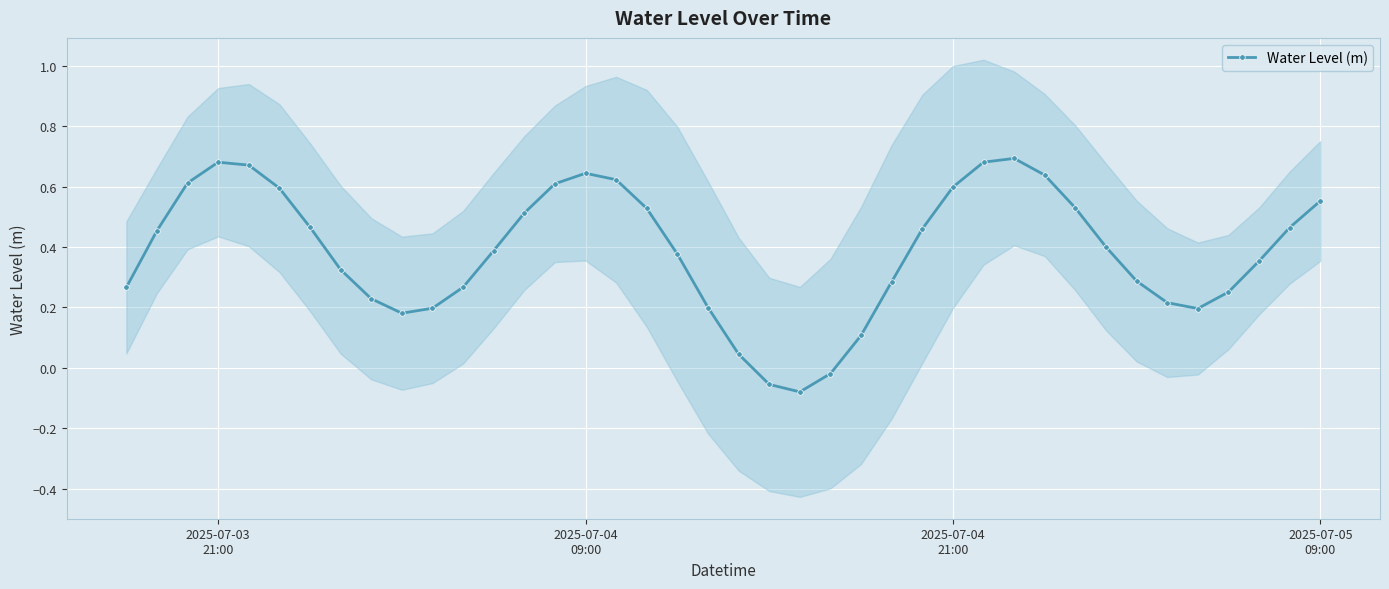

How many interior local peaks does the Water Level (m) series have?

3